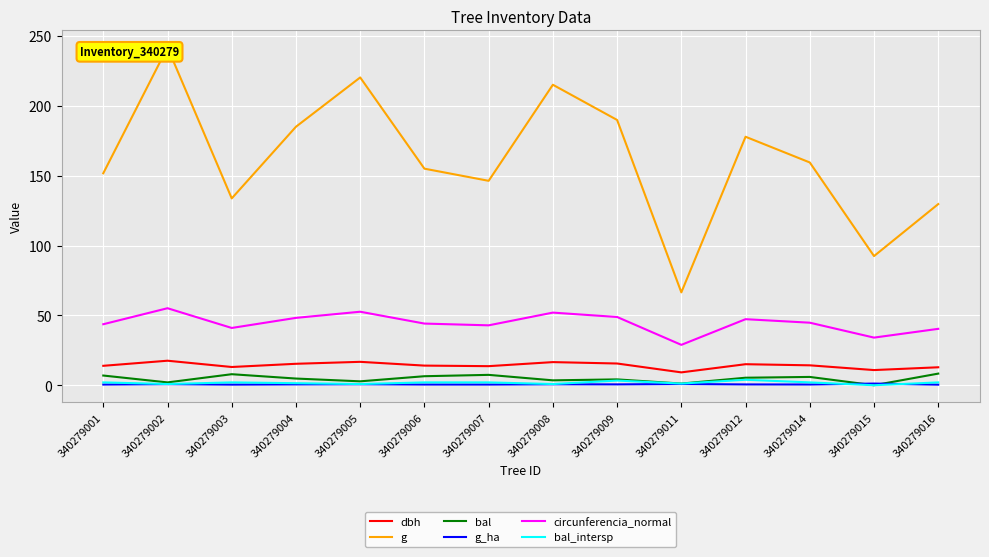

What is the sum of all bal_intersp values?

24.6